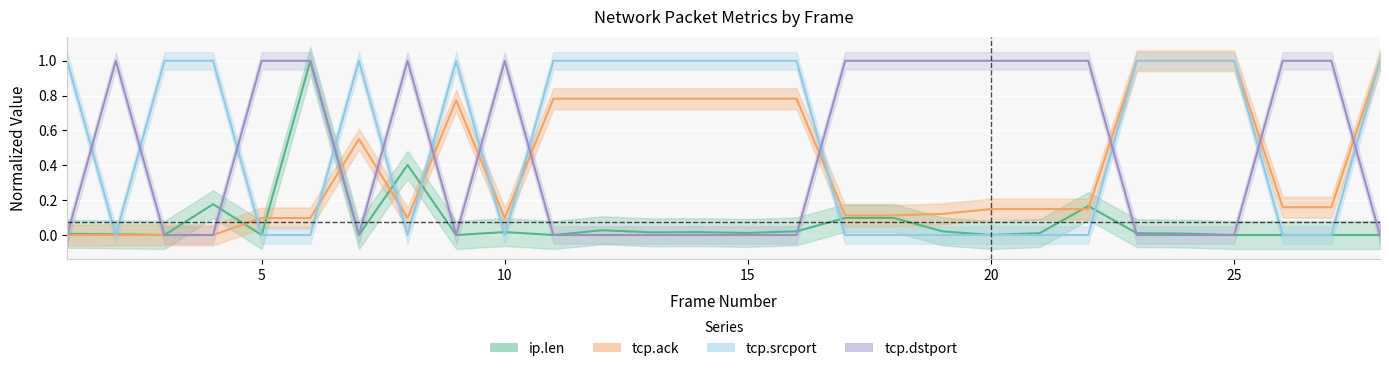

How many categories are shown in the chart?

28